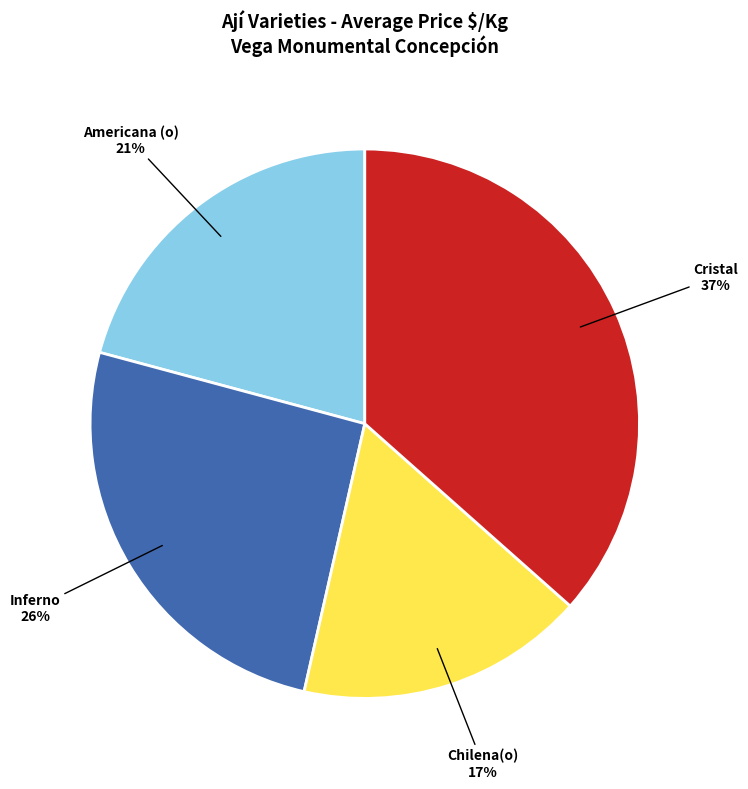

To the nearest percent, what is the combined percentage of Chilena(o) and Americana (o)?

38%